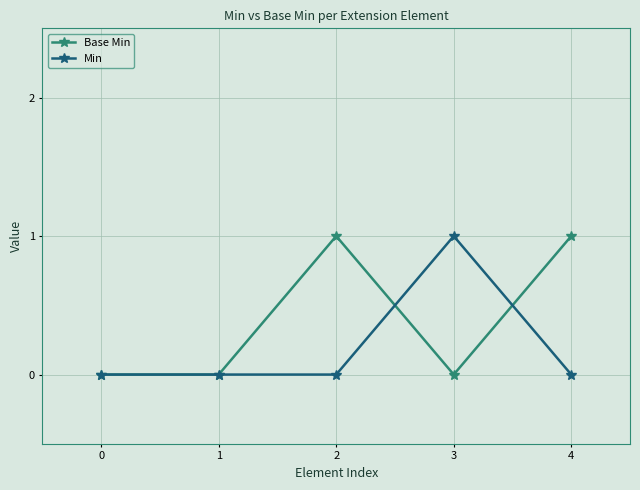

Read the Min value at 3.

1